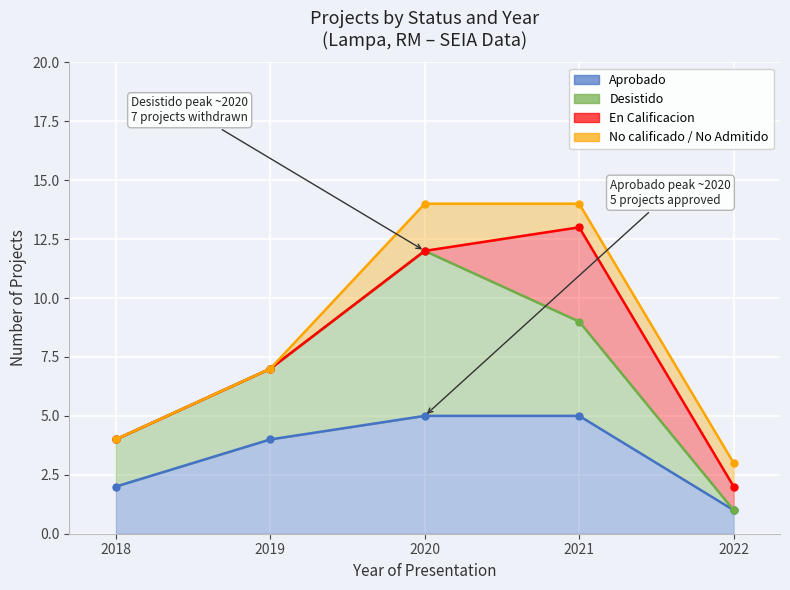

How many En Calificacion values are between 0 and 1?

4